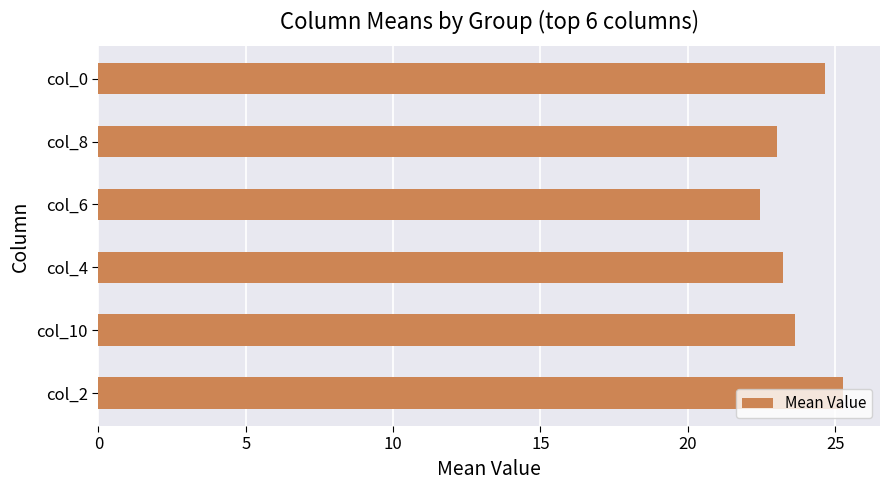

What is the greatest value displayed?

25.3